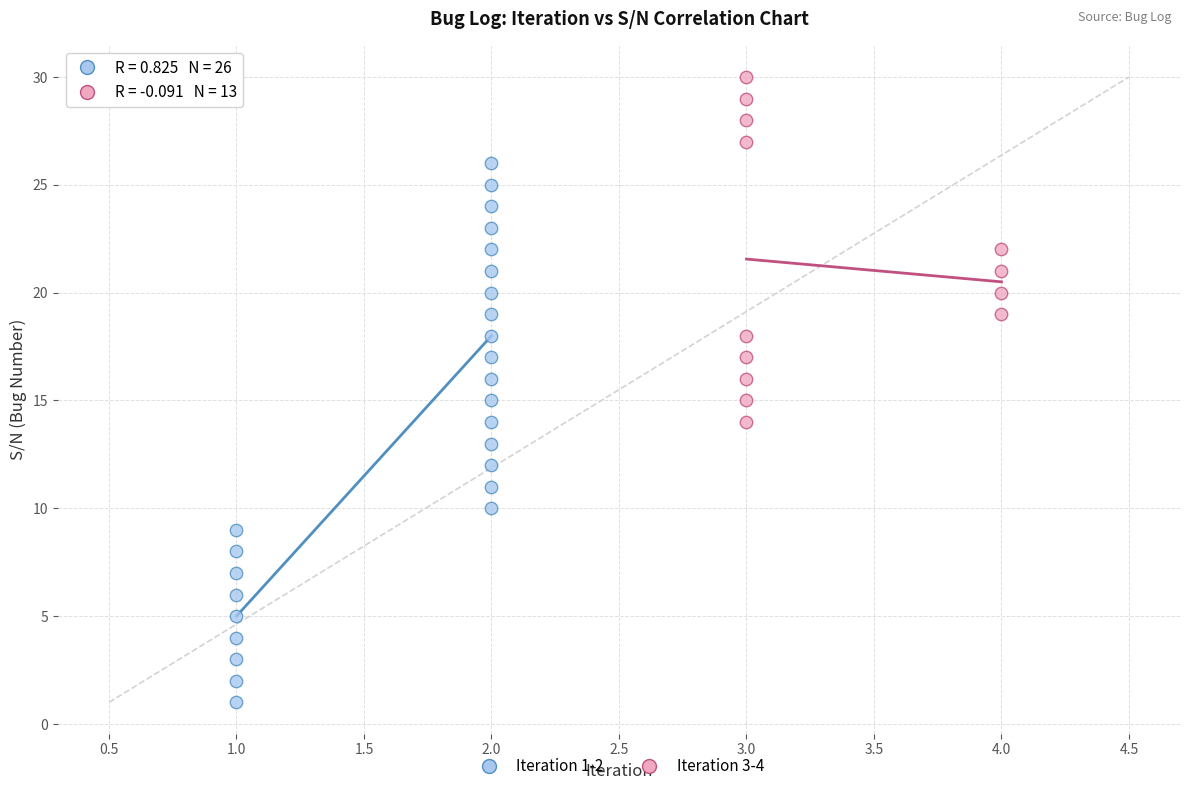

Which series reaches the minimum Y coordinate?

Iteration 1-2